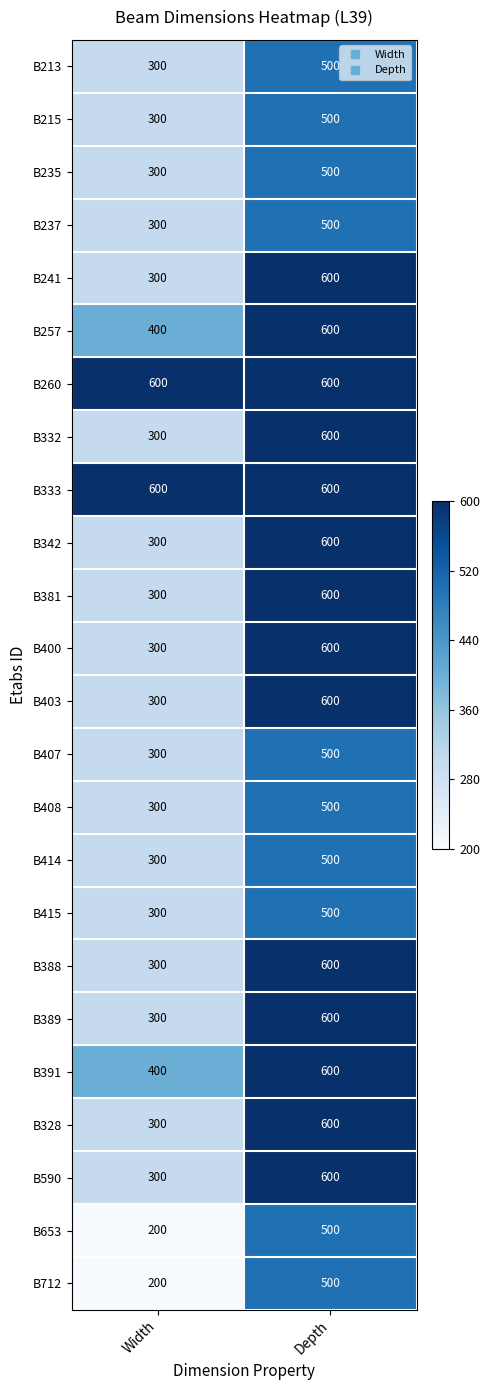

At which category is the sum across all series the highest?

Depth